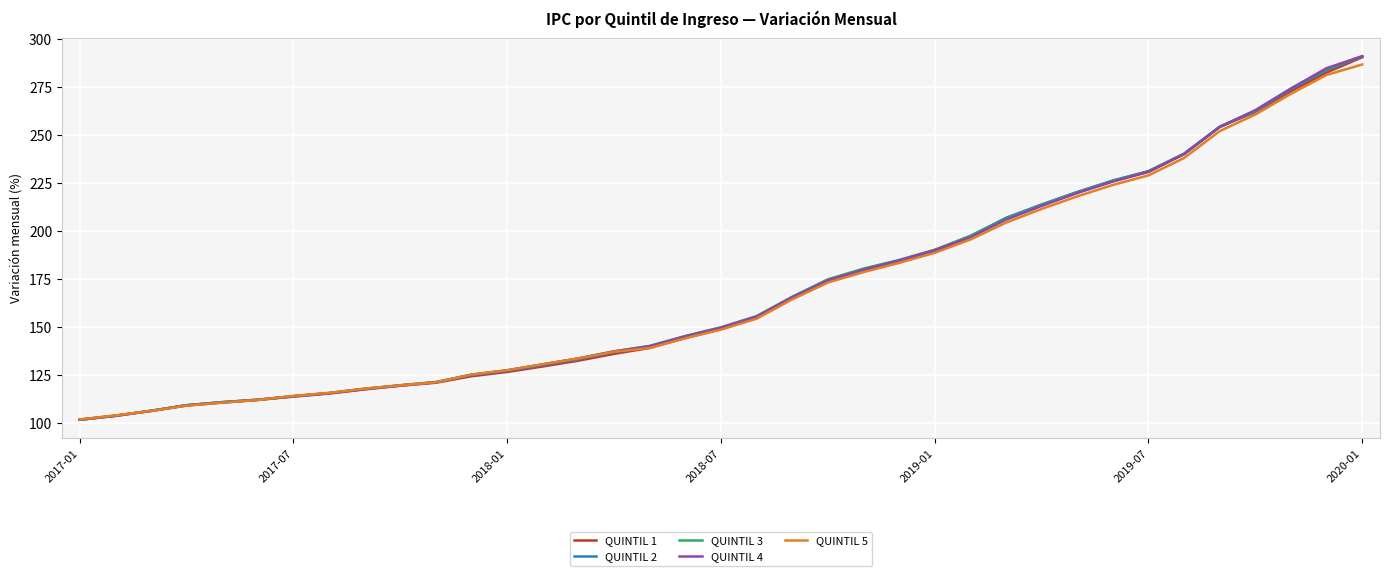

What is the minimum value shown in the chart?

101.5